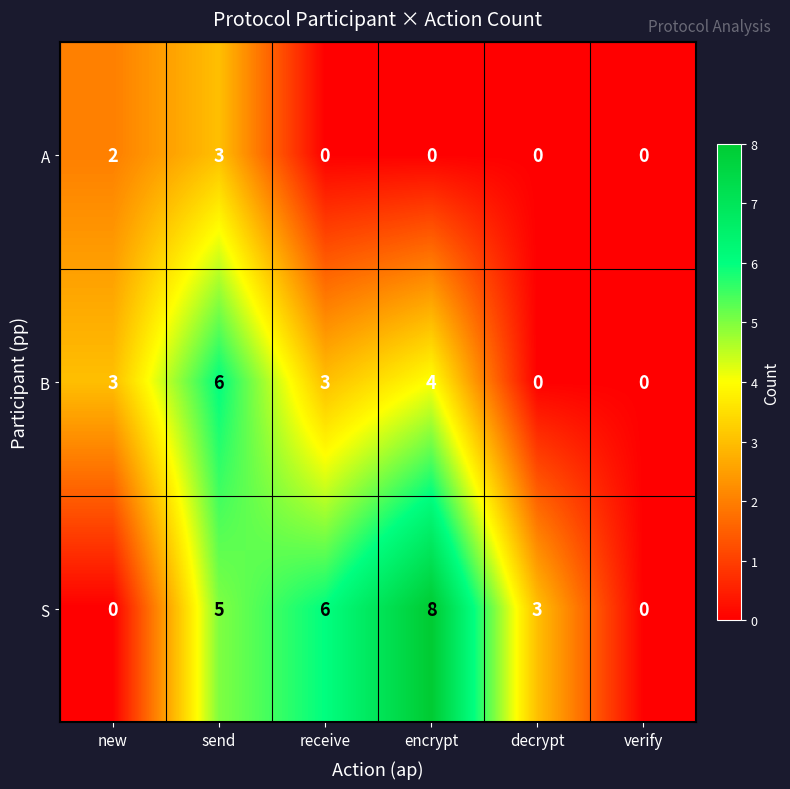

The value of S at new is 4. True or false?

False